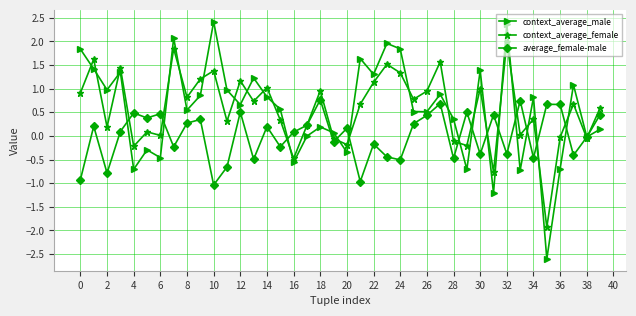

True or false: context_average_male has more than 1 interior local peaks.

True